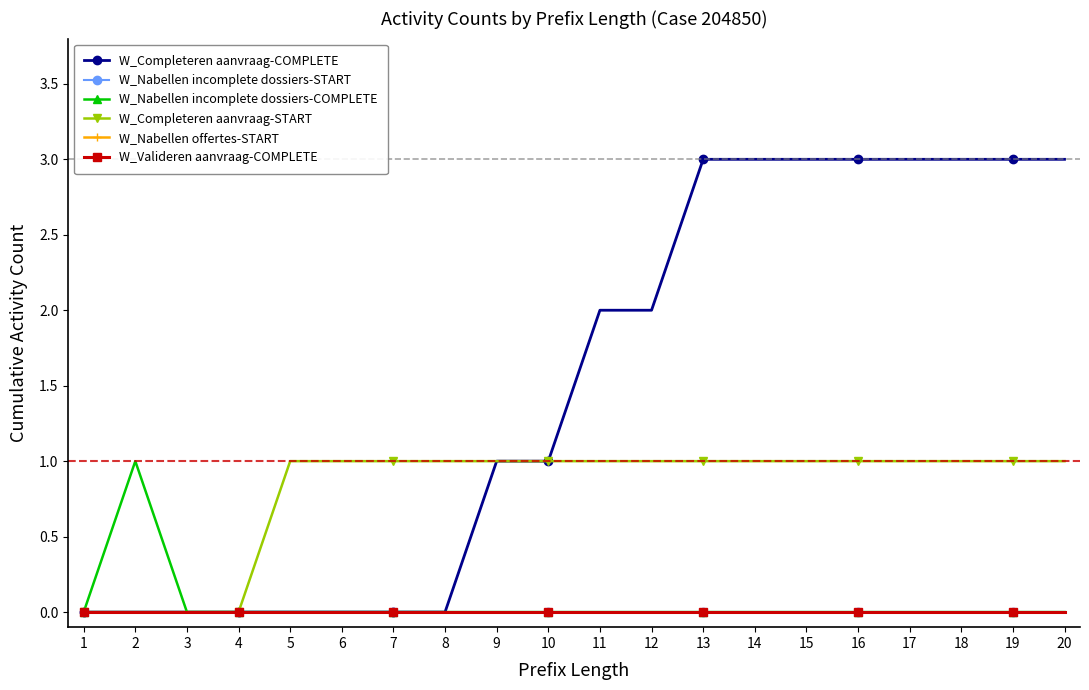

Which series has the largest range (max minus min)?

W_Completeren aanvraag-COMPLETE